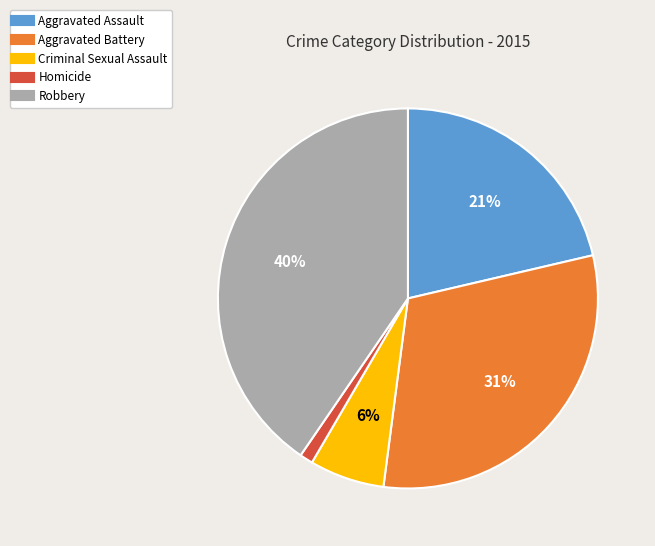

Which has a higher value, Robbery or Aggravated Battery?

Robbery